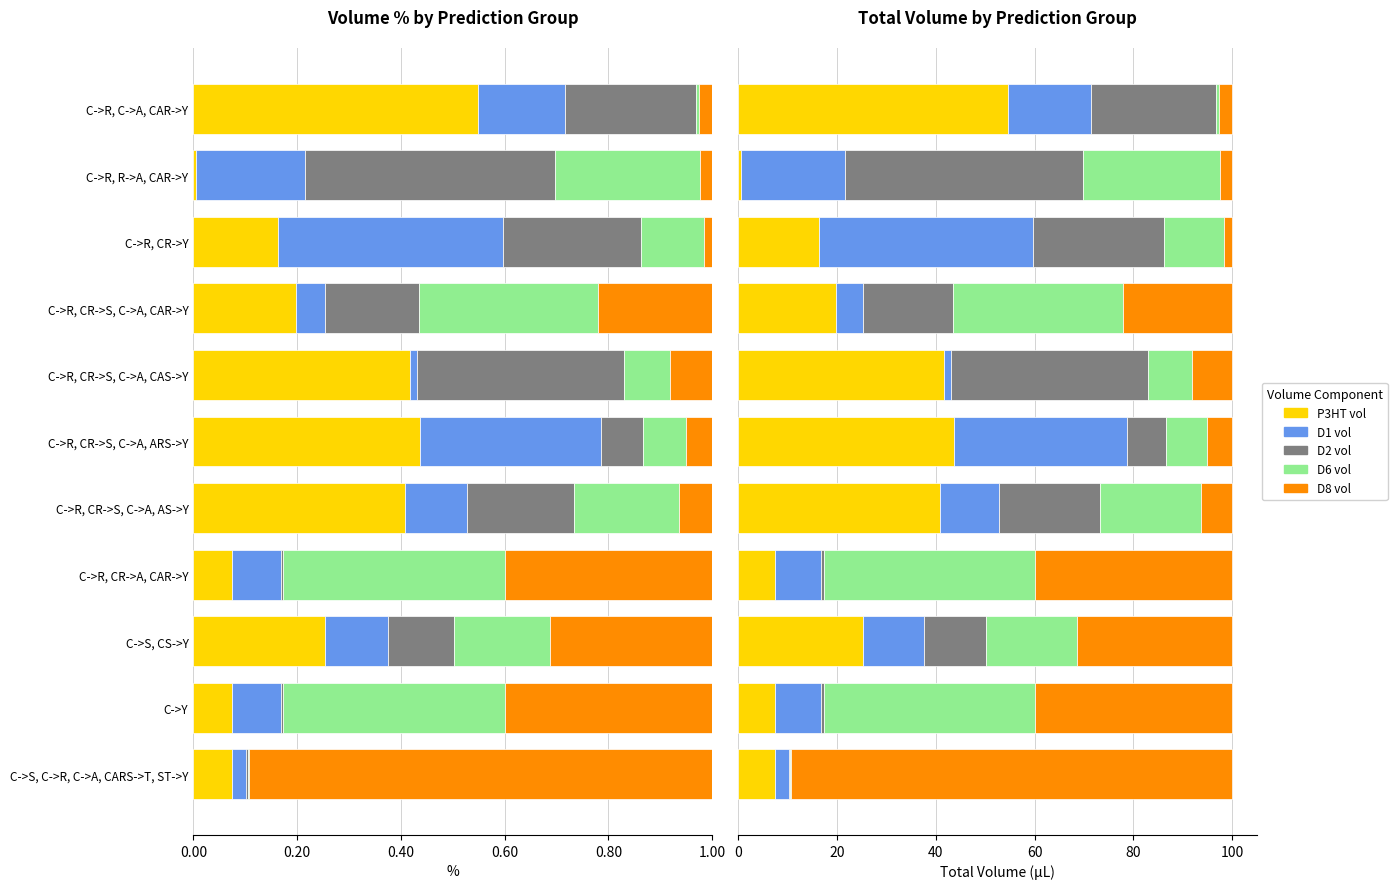

How many values in the P3HT vol series exceed 19?

6